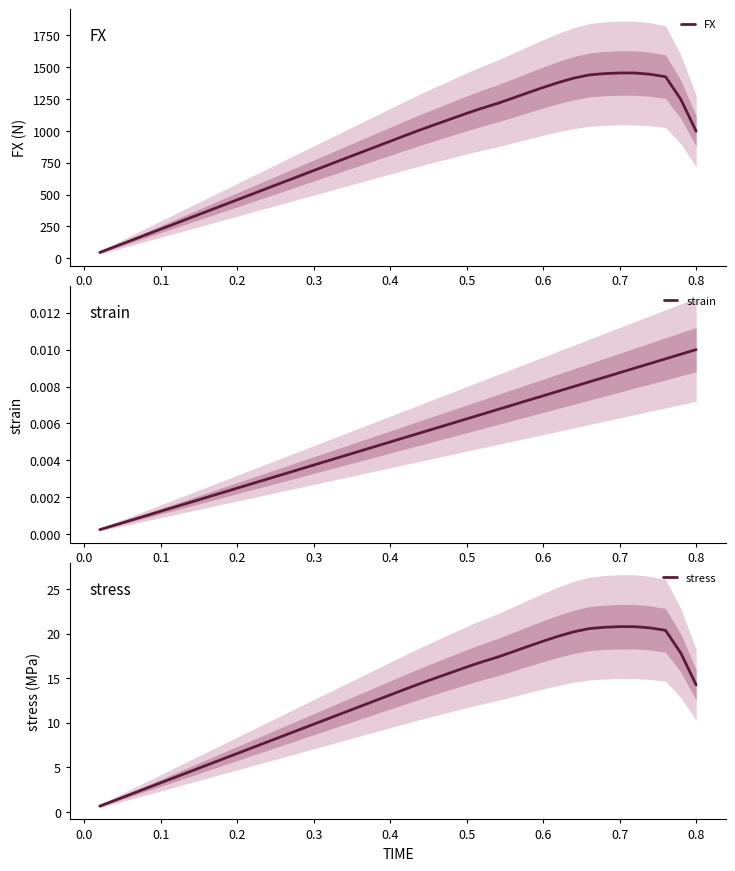

The value of FX at 0.4 is 258.9. True or false?

False